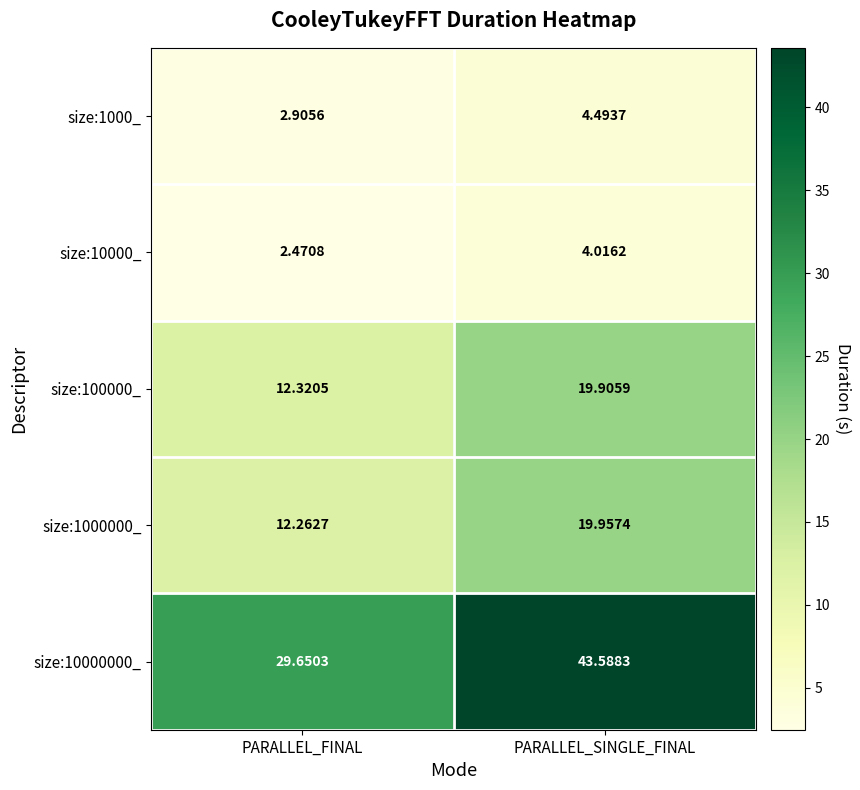

Which category has the lowest value across all series?

PARALLEL_FINAL